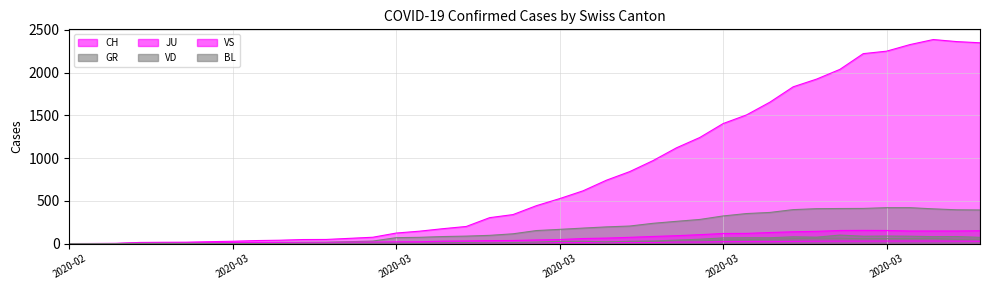

What is the value of the VD point at the 6th from the left?

4